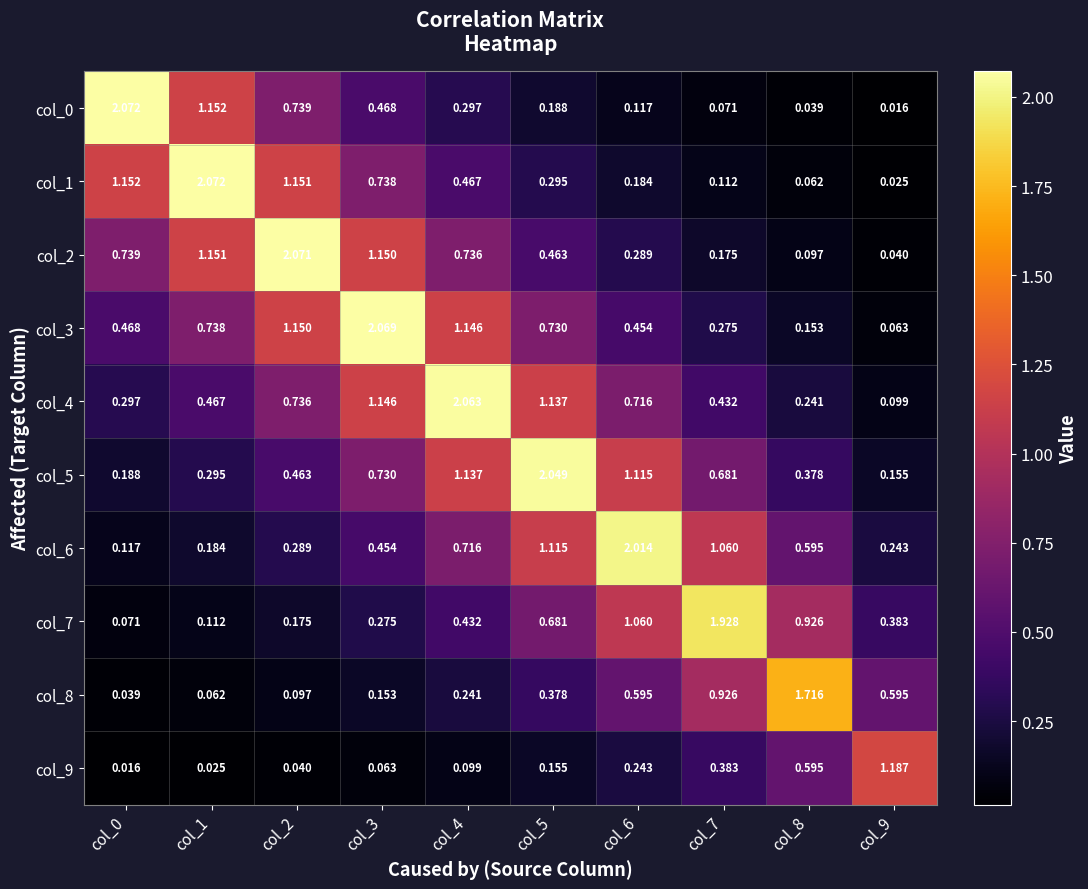

Is the value of col_4 at col_8 greater than the value of col_0 at col_9?

Yes